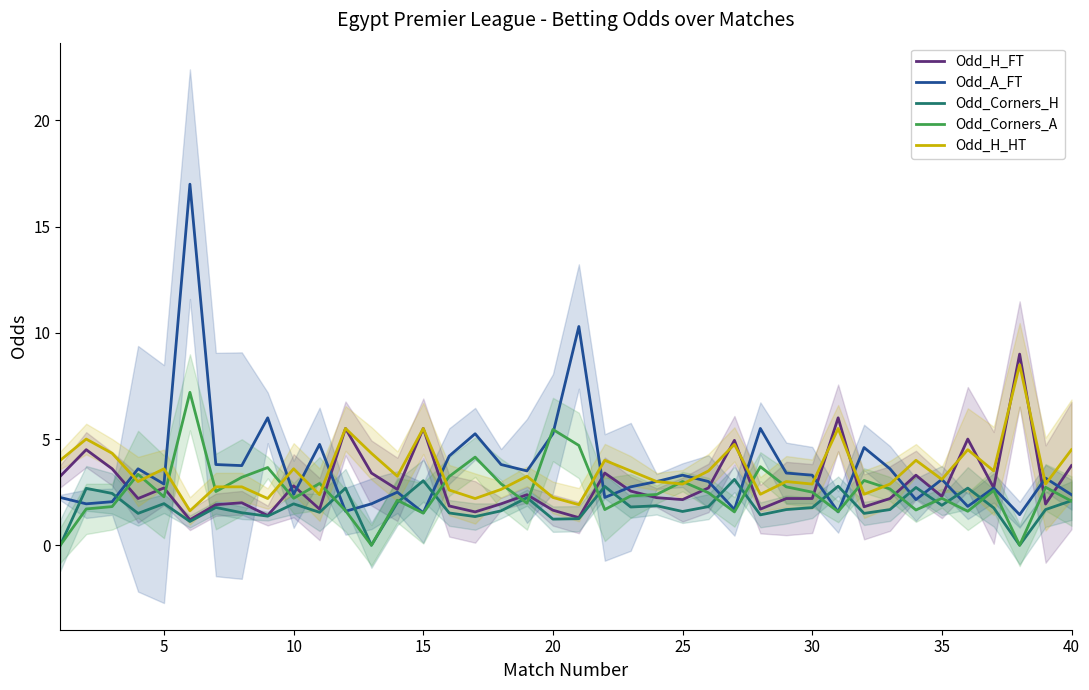

Is it true that Odd_Corners_H equals 3.0 at 15?

True